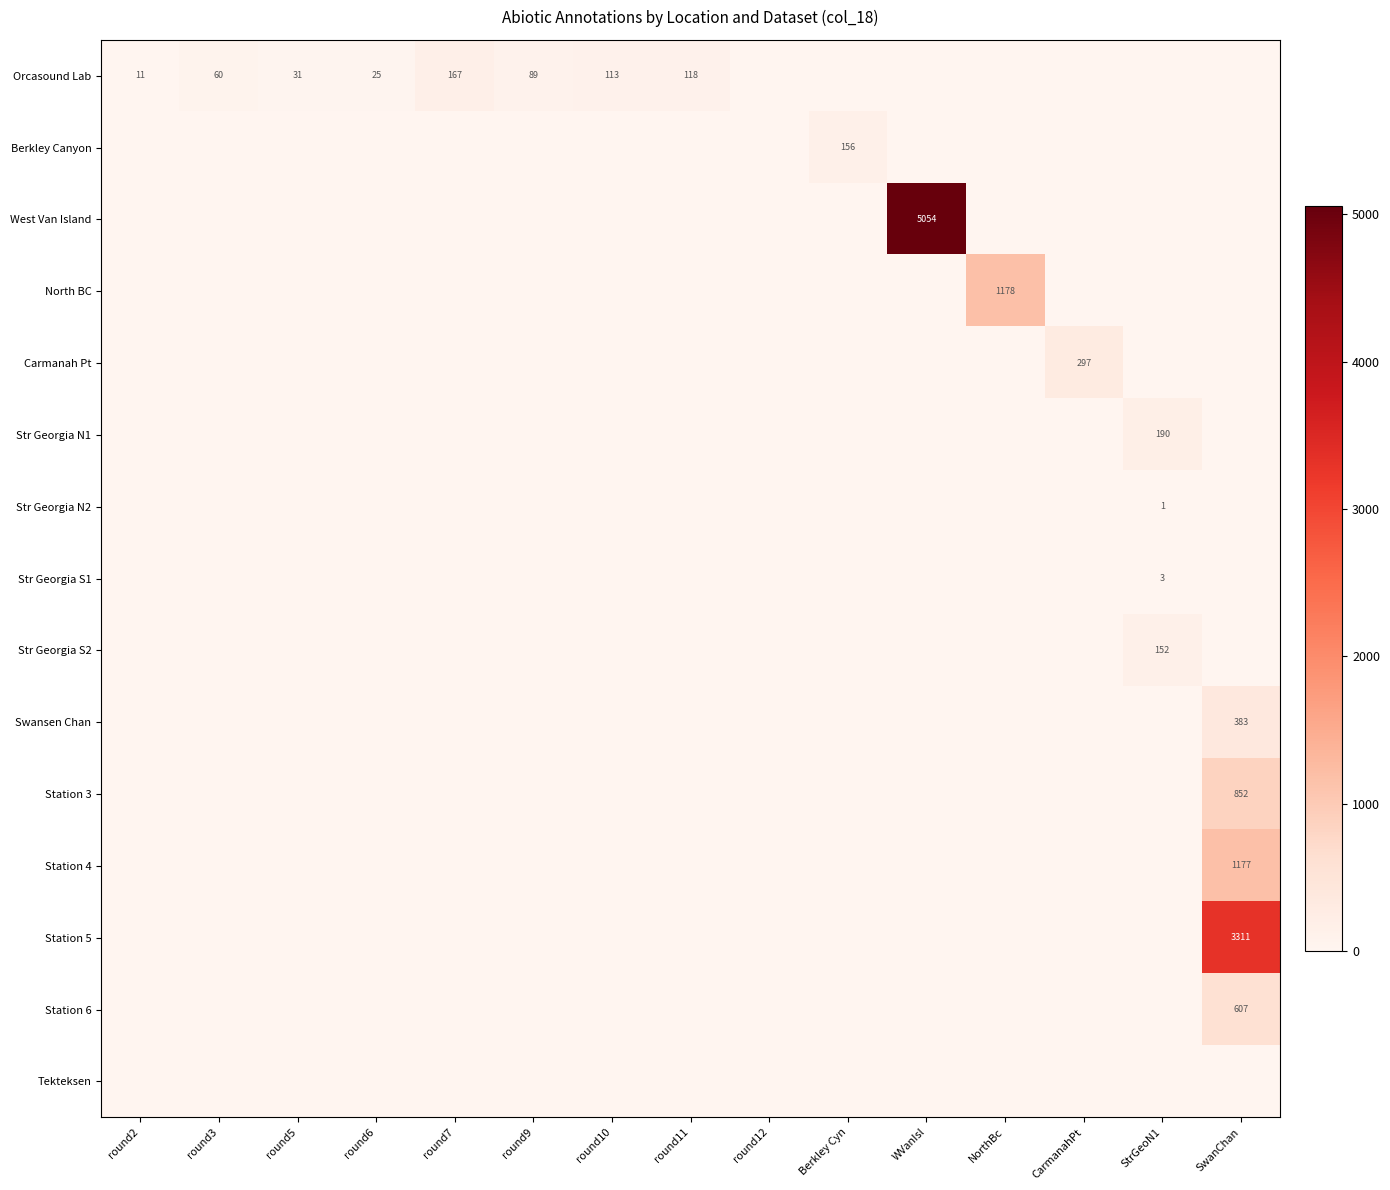

Which series has the largest range (max minus min)?

West Van Island